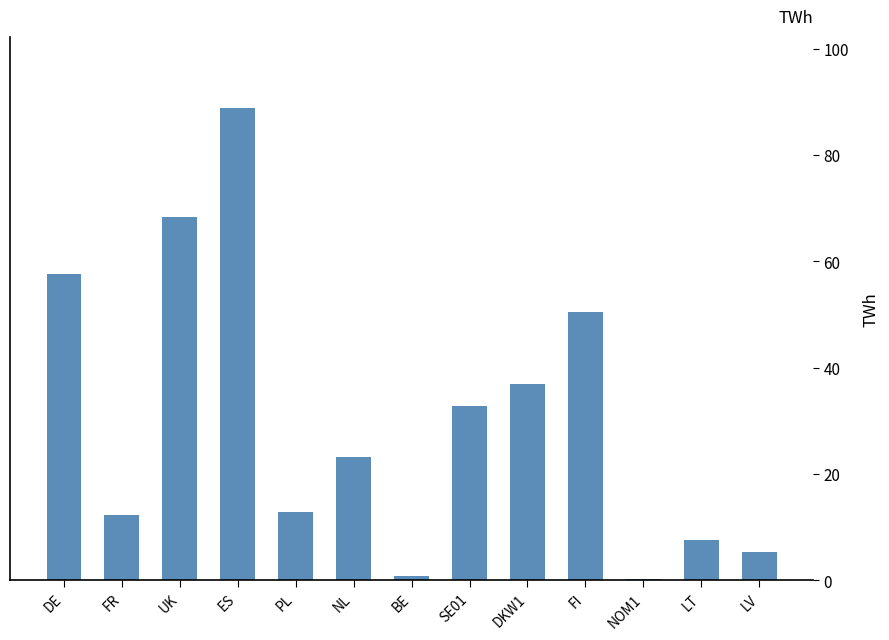

What is the maximum value shown in the chart?

88.9